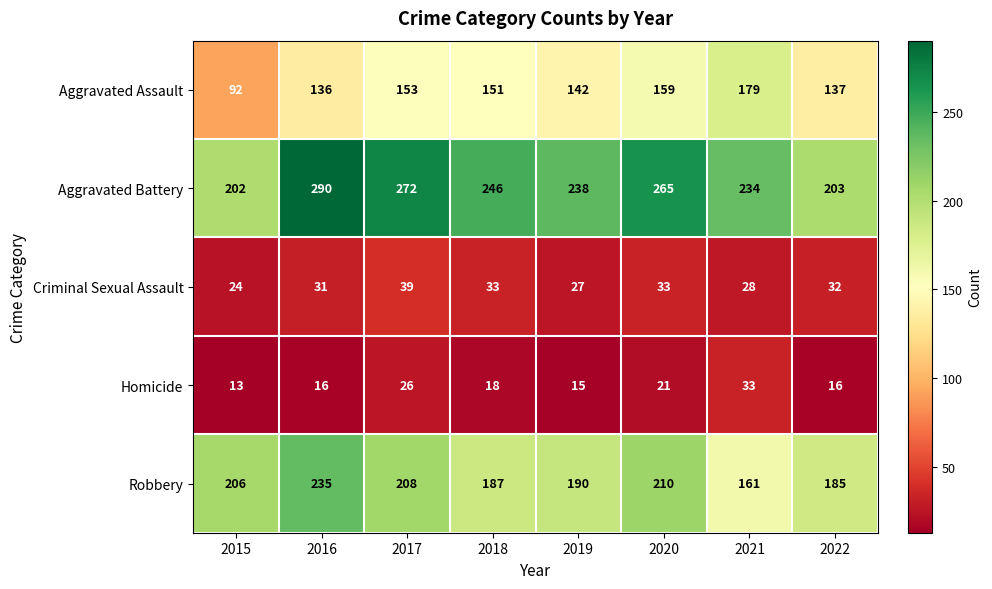

What is the difference between the Homicide values at 2016 and 2020?

5